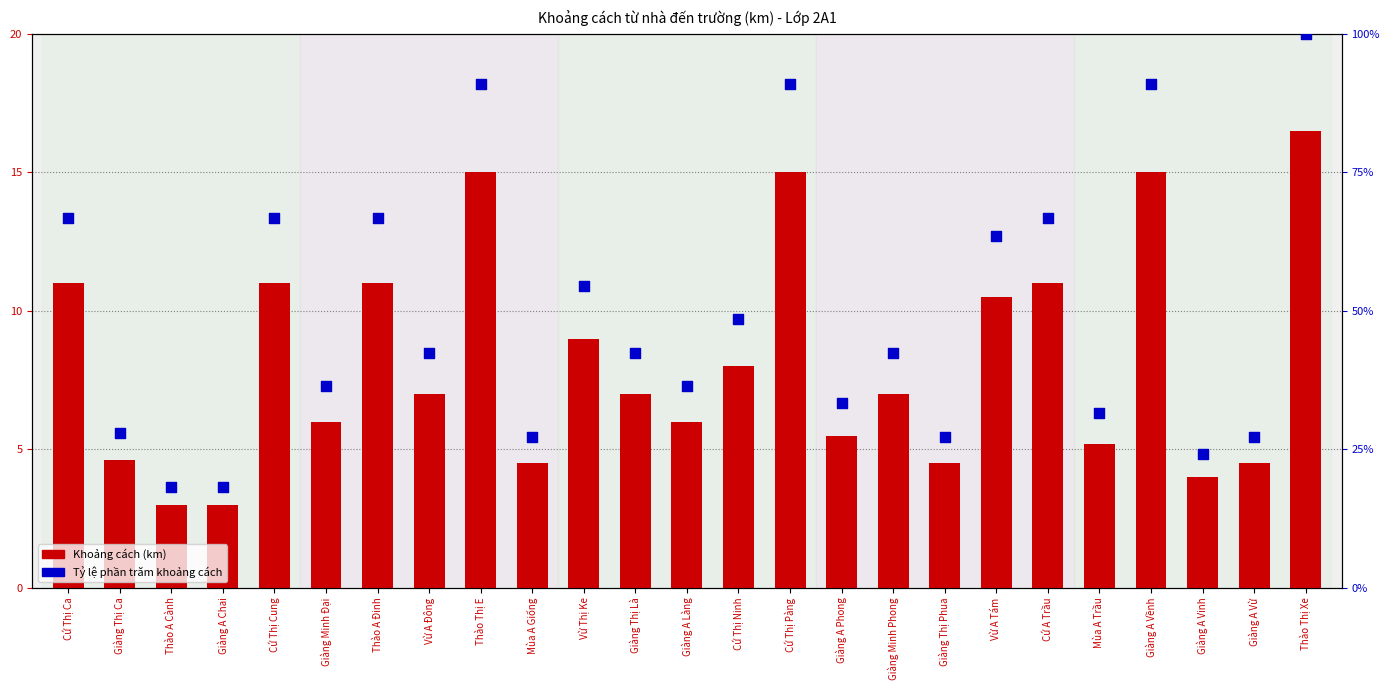

Is the value of Khoảng cách (km) at Cứ Thị Ninh greater than the value of Tỷ lệ phần trăm khoảng cách at Giàng A Vềnh?

No